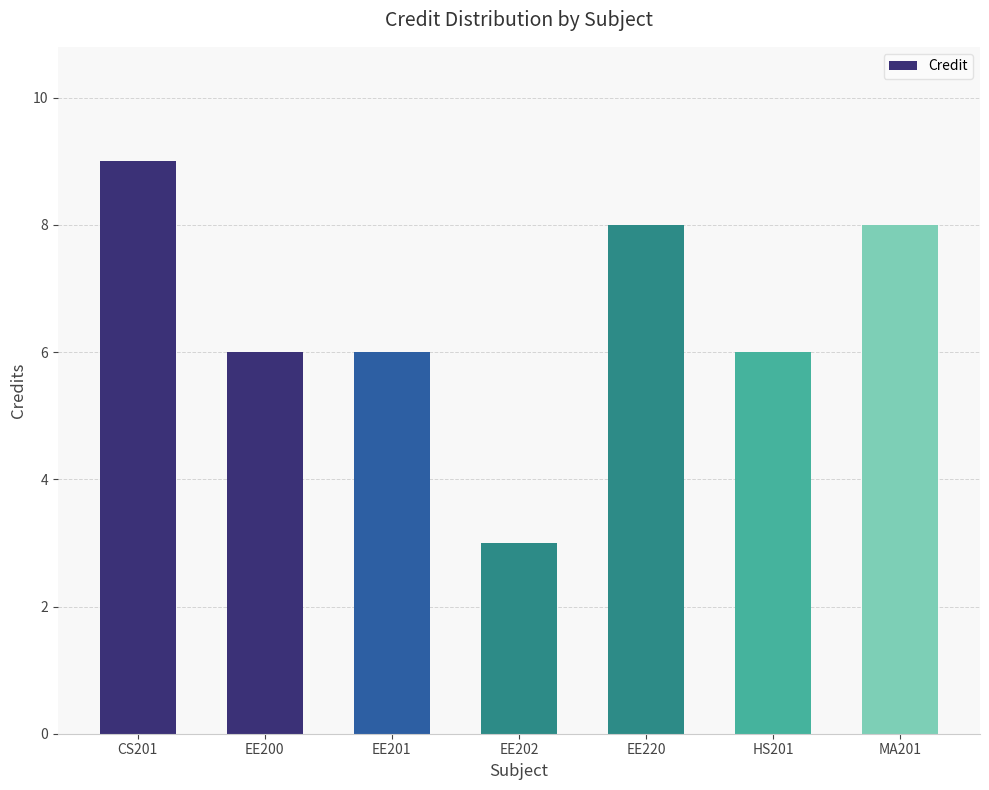

What position from the left is MA201?

7